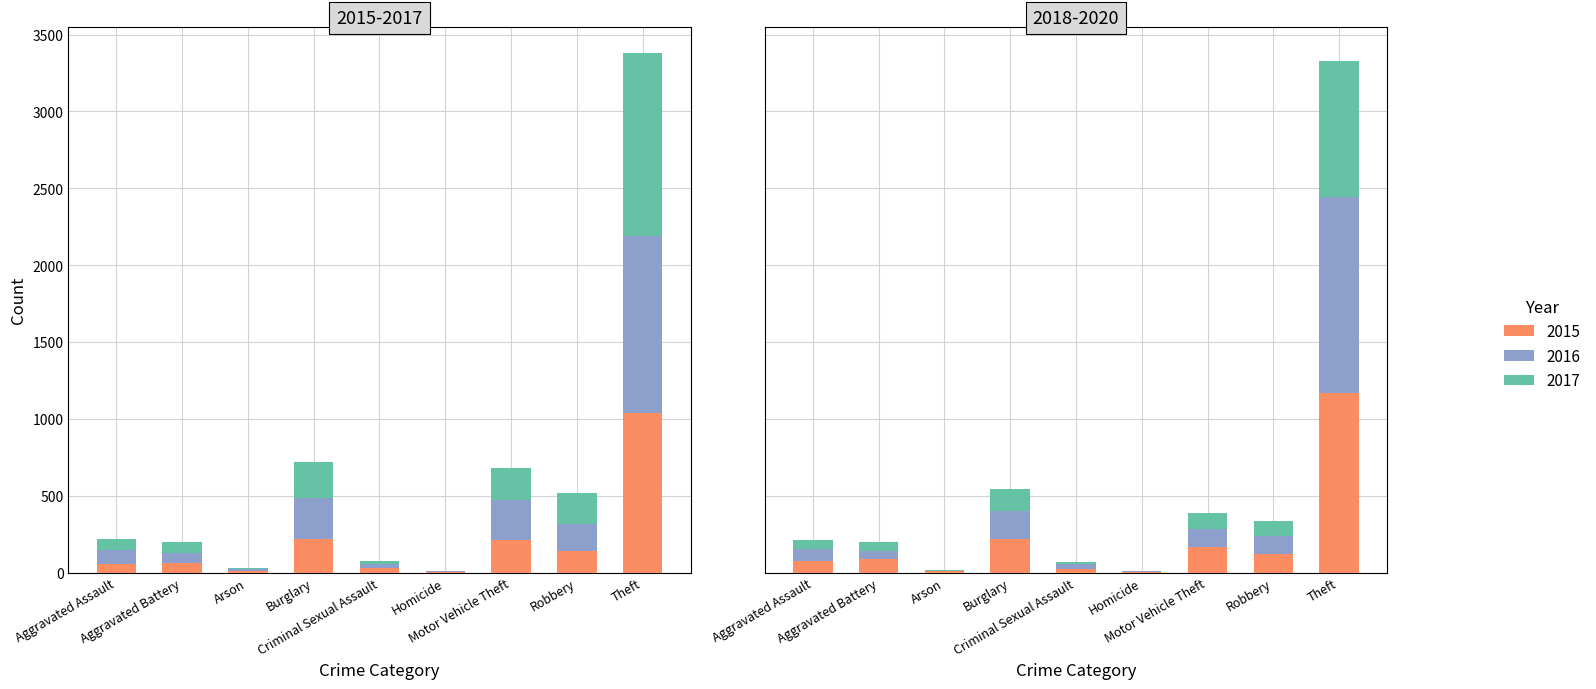

At which label is 2018 closest to 587?

Burglary